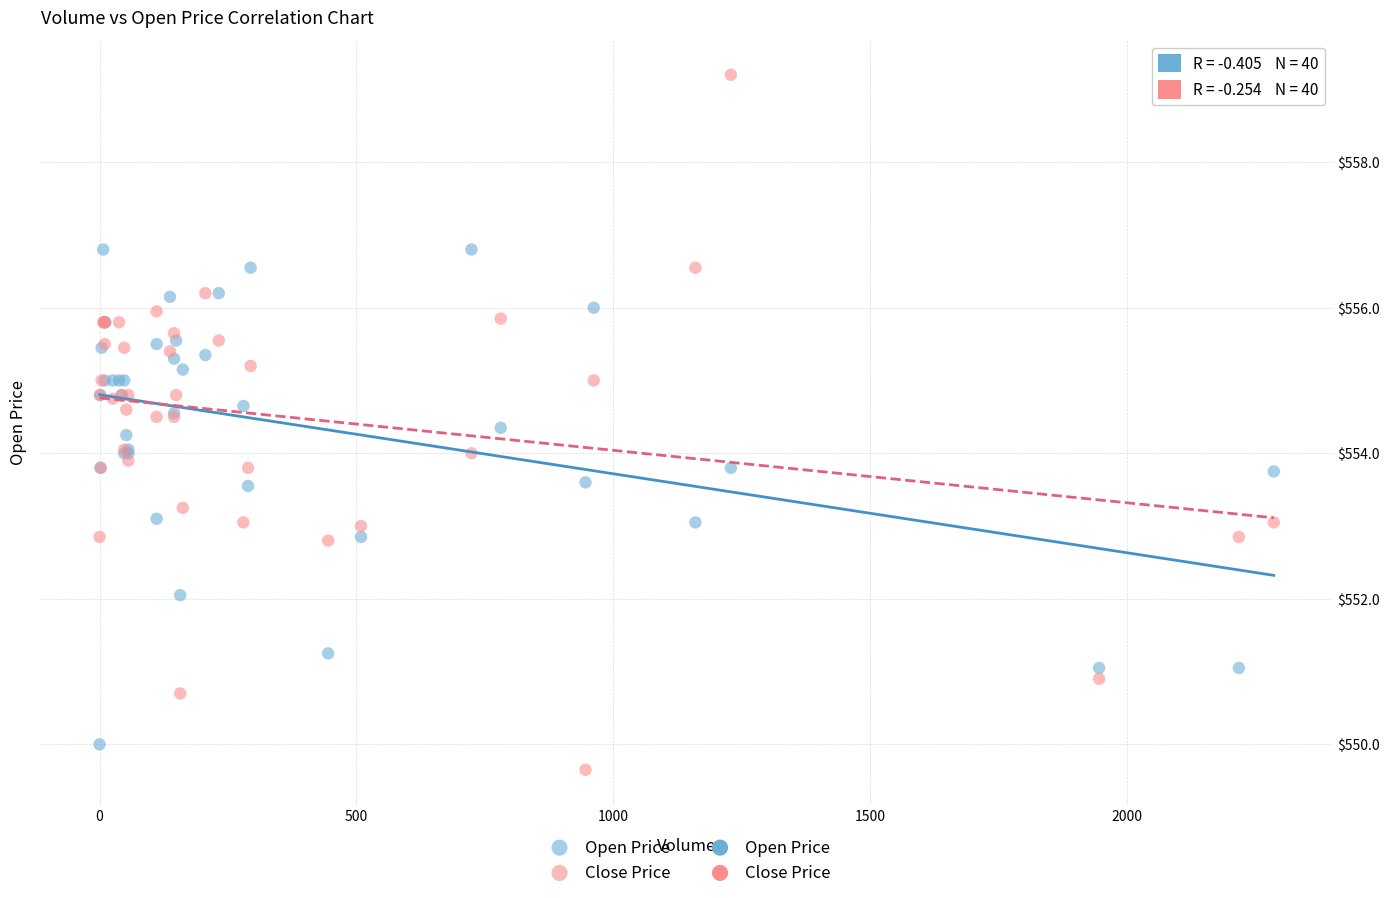

Which series has the largest Y range (max minus min)?

Close Price